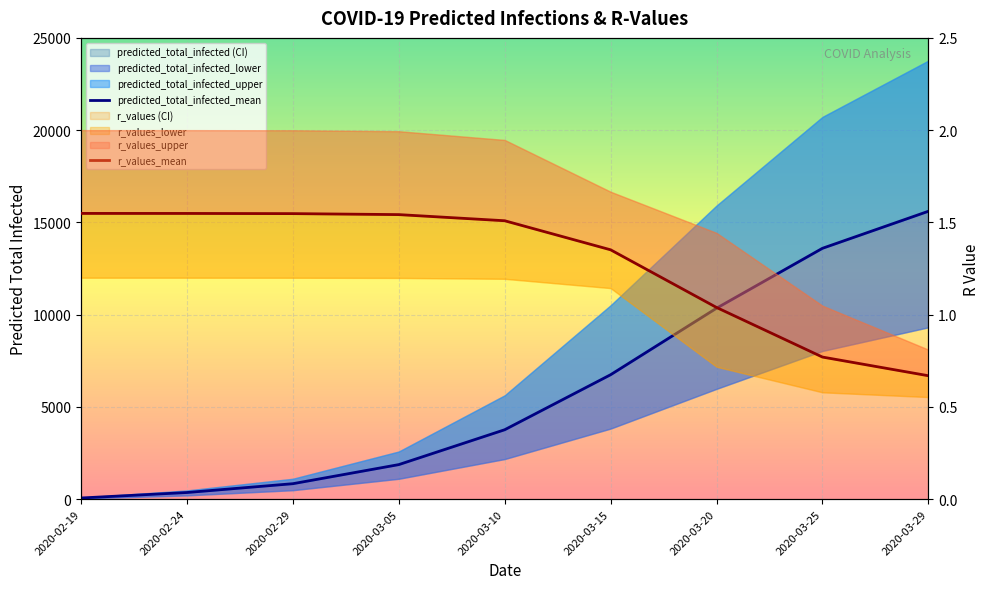

Which series has the largest total across all categories?

predicted_total_infected_mean